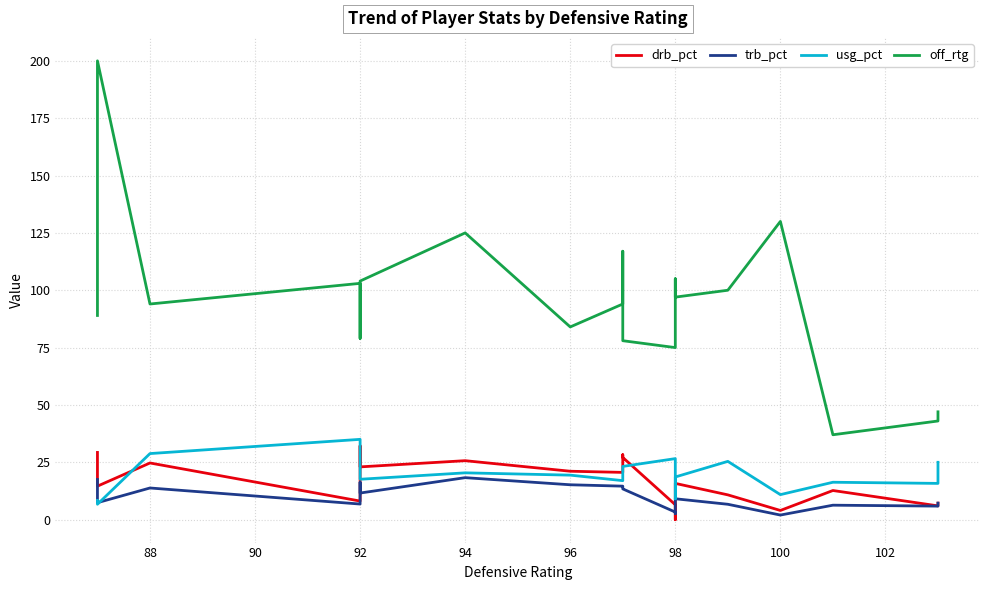

What position from the right is 98?

14